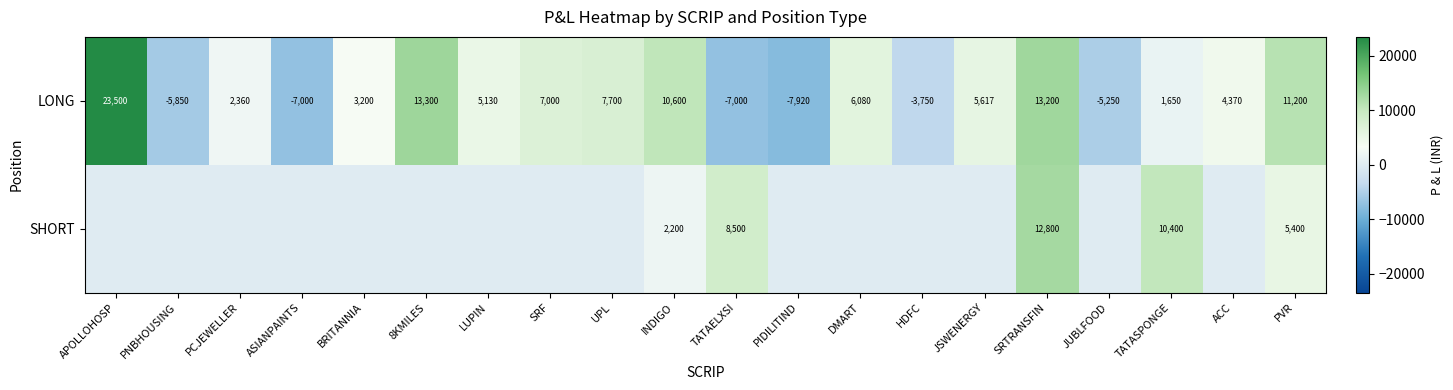

Which category has the lowest value across all series?

PIDILITIND